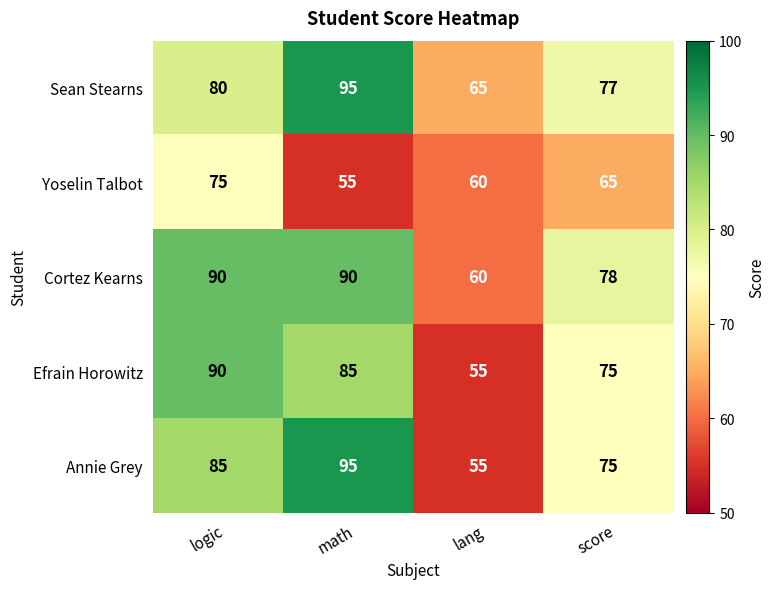

The value of Sean Stearns at logic is 80. True or false?

True